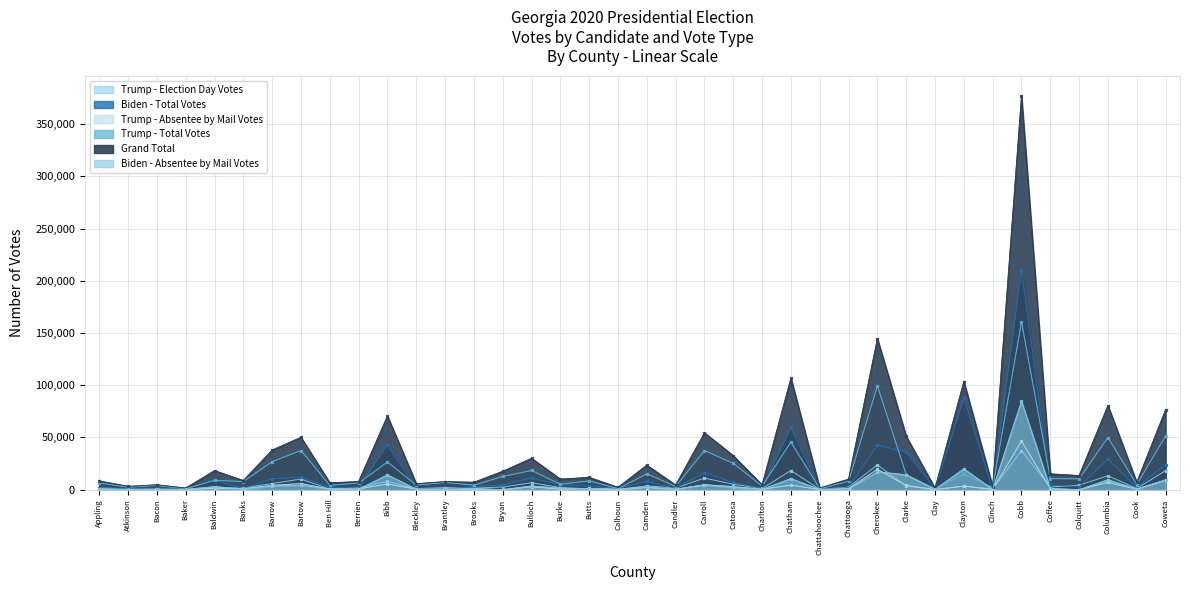

How many distinct data groups are displayed?

6